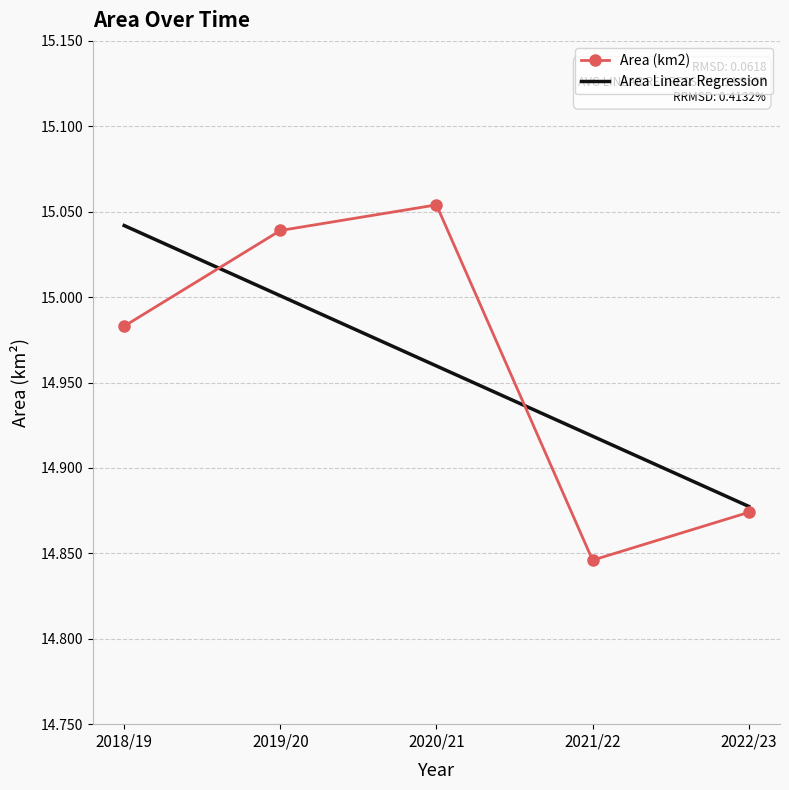

Rank the categories by Area (km2) value from highest to lowest.

2020/21, 2019/20, 2018/19, 2022/23, 2021/22